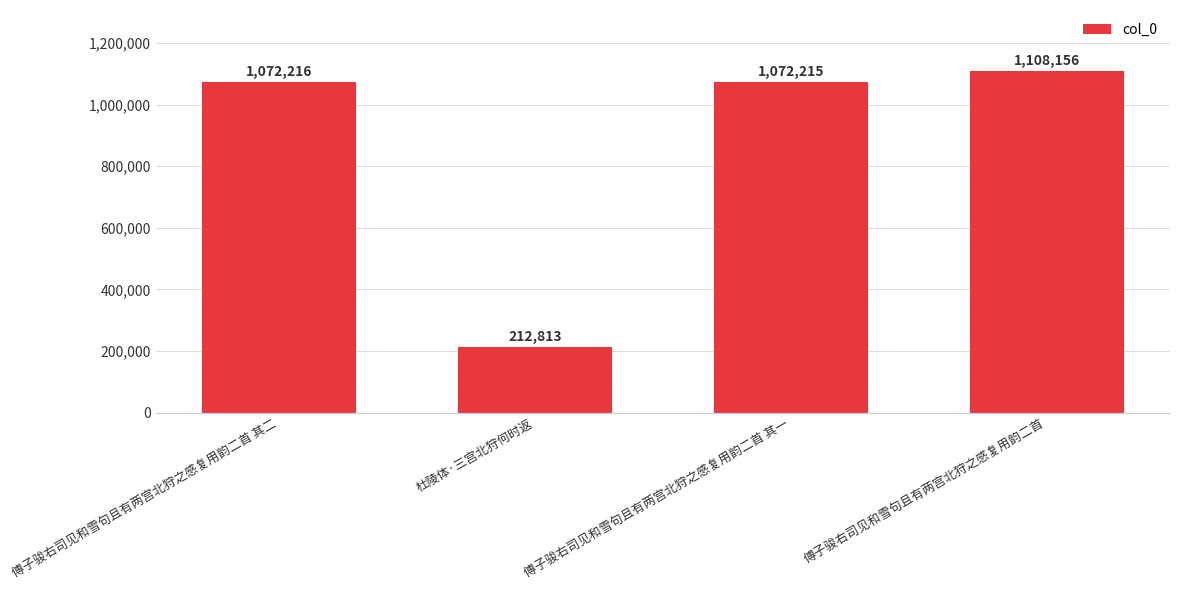

What is the value of the 3rd bar from the left?

1072215